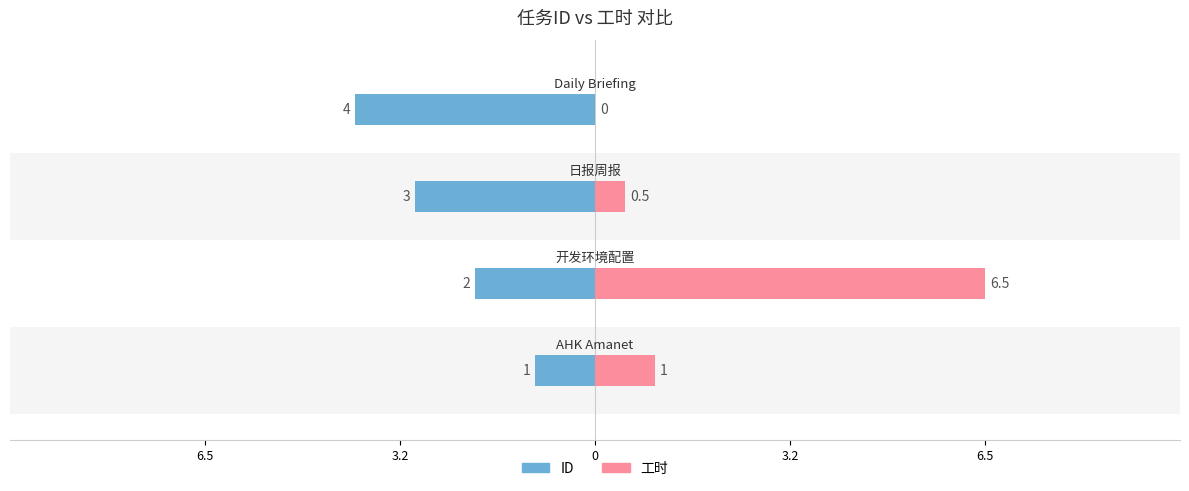

What is the difference between the maximum and minimum values in the ID series?

3.0